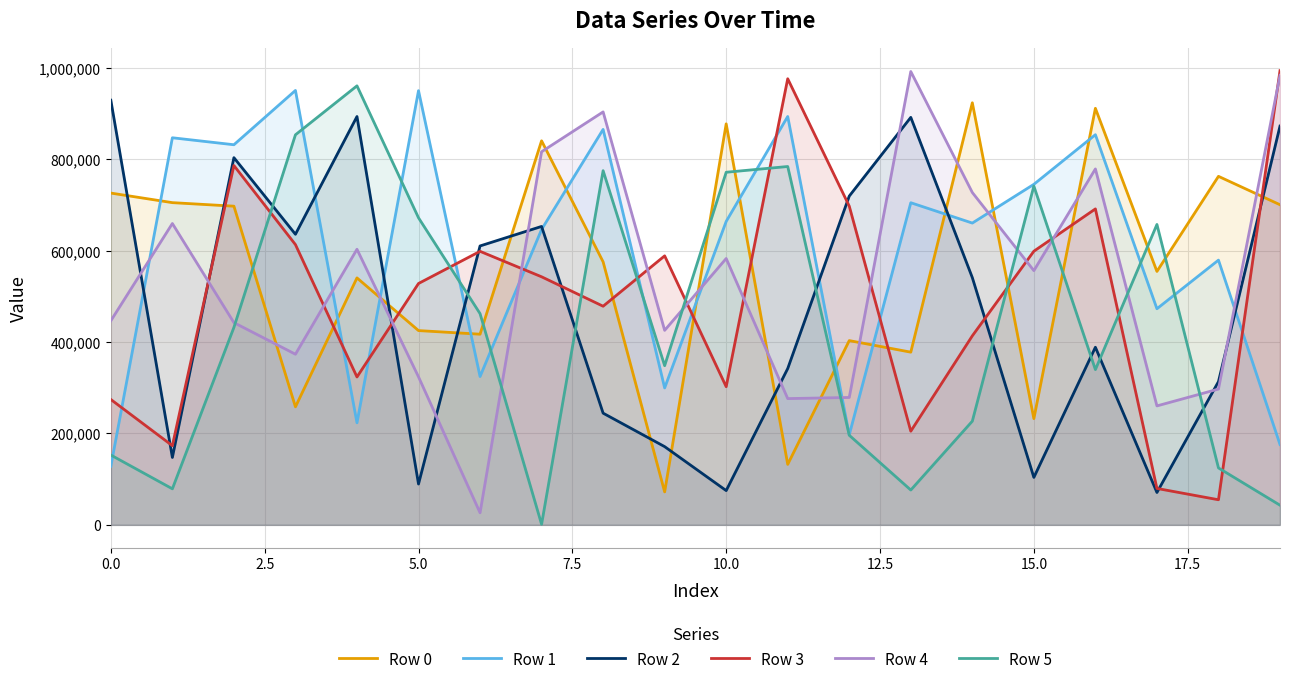

What is the maximum value shown in the chart?

993433